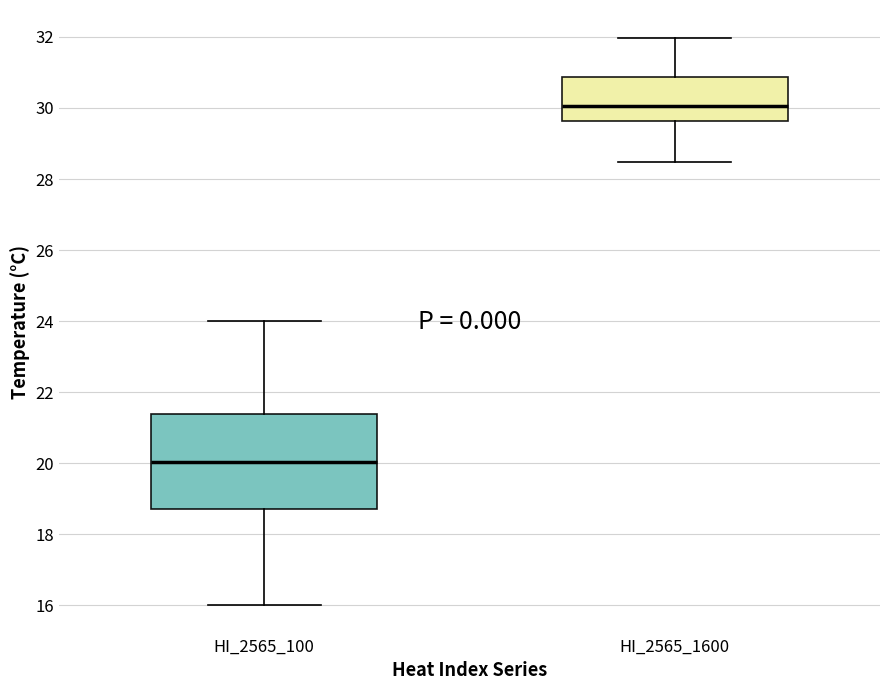

Reading left to right, read every box against the y-axis: the position of its median line, the range the box covers, and the ends of its whiskers. The values are not printed on the chart, so give them approximately, as read against the axis.

HI_2565_100: median 20.0, box 18.8 to 21.4, whiskers 16.0 to 24.0
HI_2565_1600: median 30.0, box 29.6 to 30.8, whiskers 28.4 to 32.0